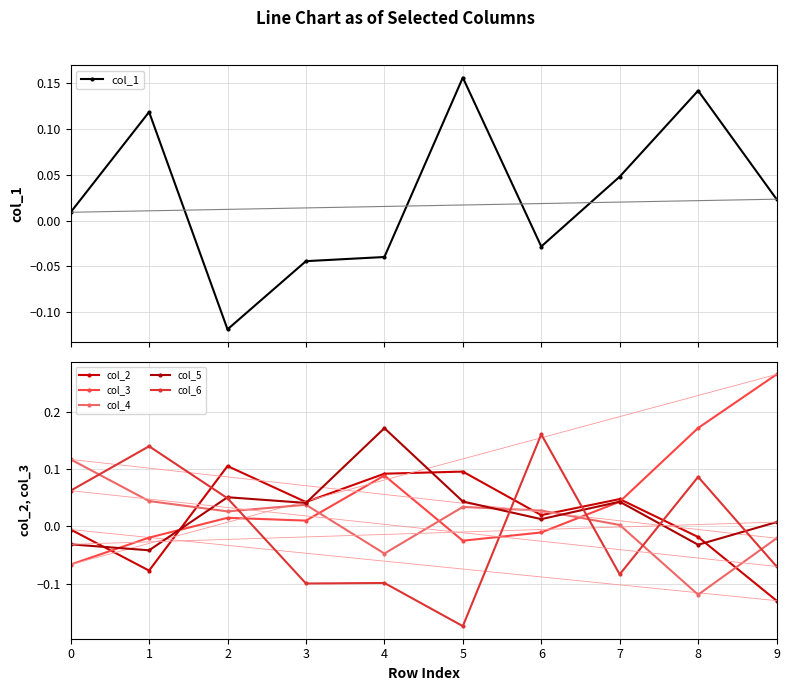

What is the minimum value for col_6?

-0.2